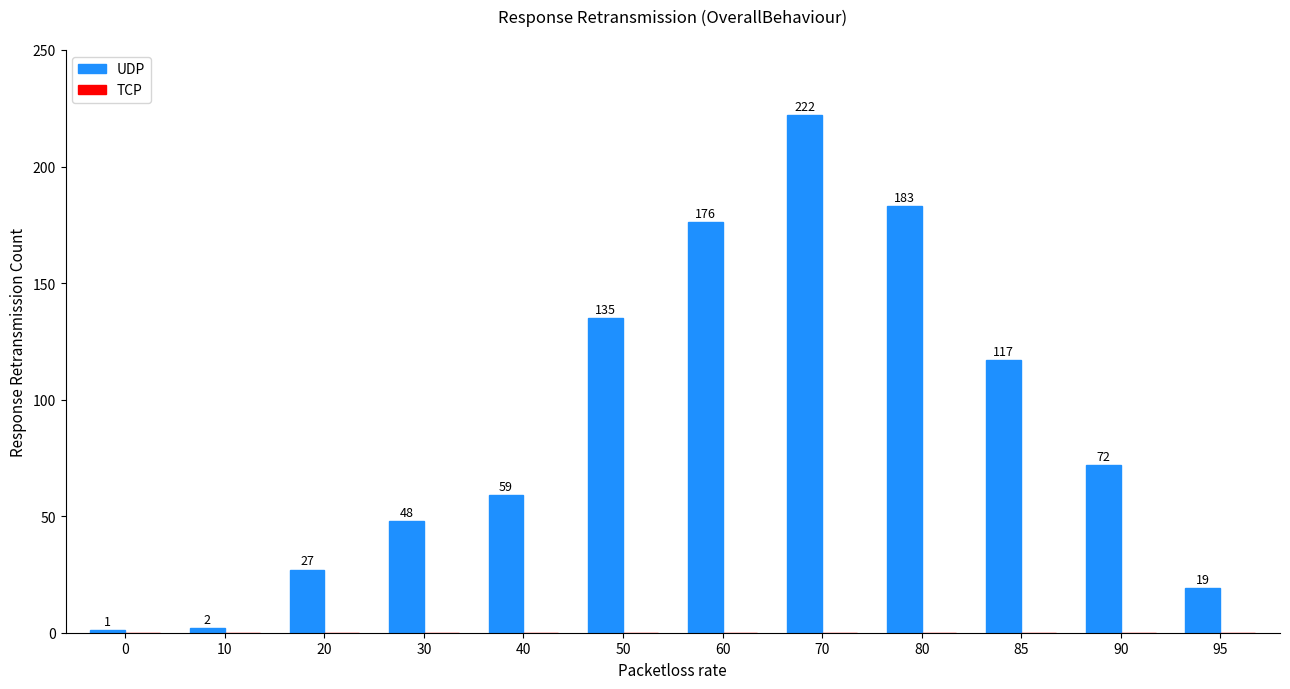

Reading left to right, transcribe all the data shown in this chart.

0=1	10=2	20=27	30=48	40=59	50=135	60=176	70=222	80=183	85=117	90=72	95=19